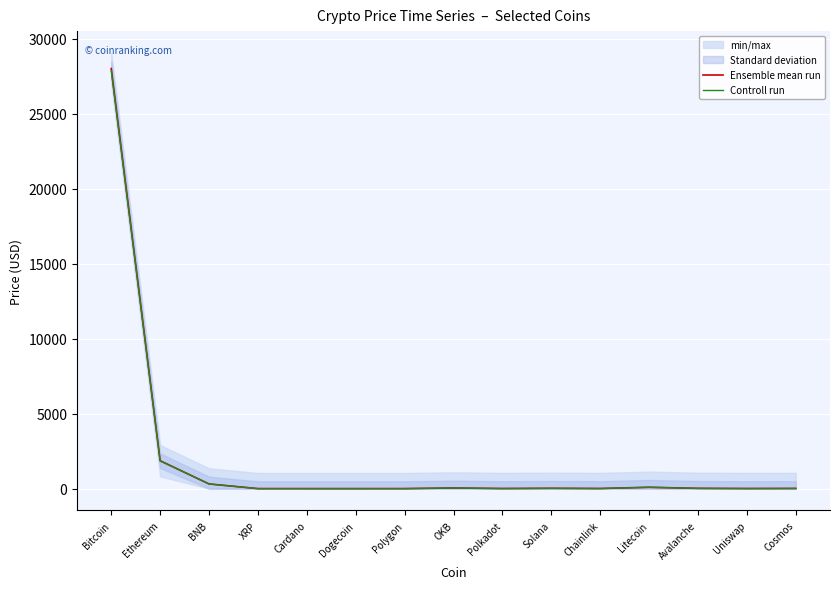

Reading right to left, transcribe all the data shown in this chart.

Ensemble mean run: Cosmos=11.1	Uniswap=6.0	Avalanche=17.7	Litecoin=90.5	Chainlink=7.3	Solana=20.5	Polkadot=6.2	OKB=41.5	Polygon=1.1	Dogecoin=0.1	Cardano=0.4	XRP=0.5	BNB=312.1	Ethereum=1858.4	Bitcoin=27997.7
Controll run: Cosmos=11.0	Uniswap=6.0	Avalanche=17.6	Litecoin=90.1	Chainlink=7.2	Solana=20.4	Polkadot=6.2	OKB=41.3	Polygon=1.1	Dogecoin=0.1	Cardano=0.4	XRP=0.5	BNB=310.6	Ethereum=1849.1	Bitcoin=27857.7